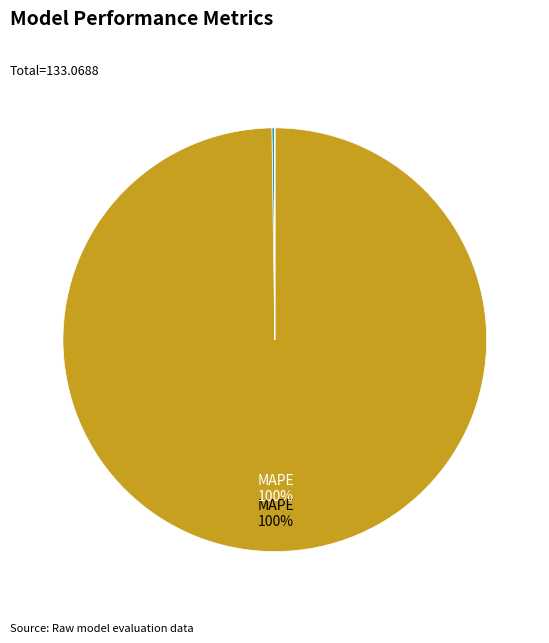

Does any single category account for the majority?

Yes